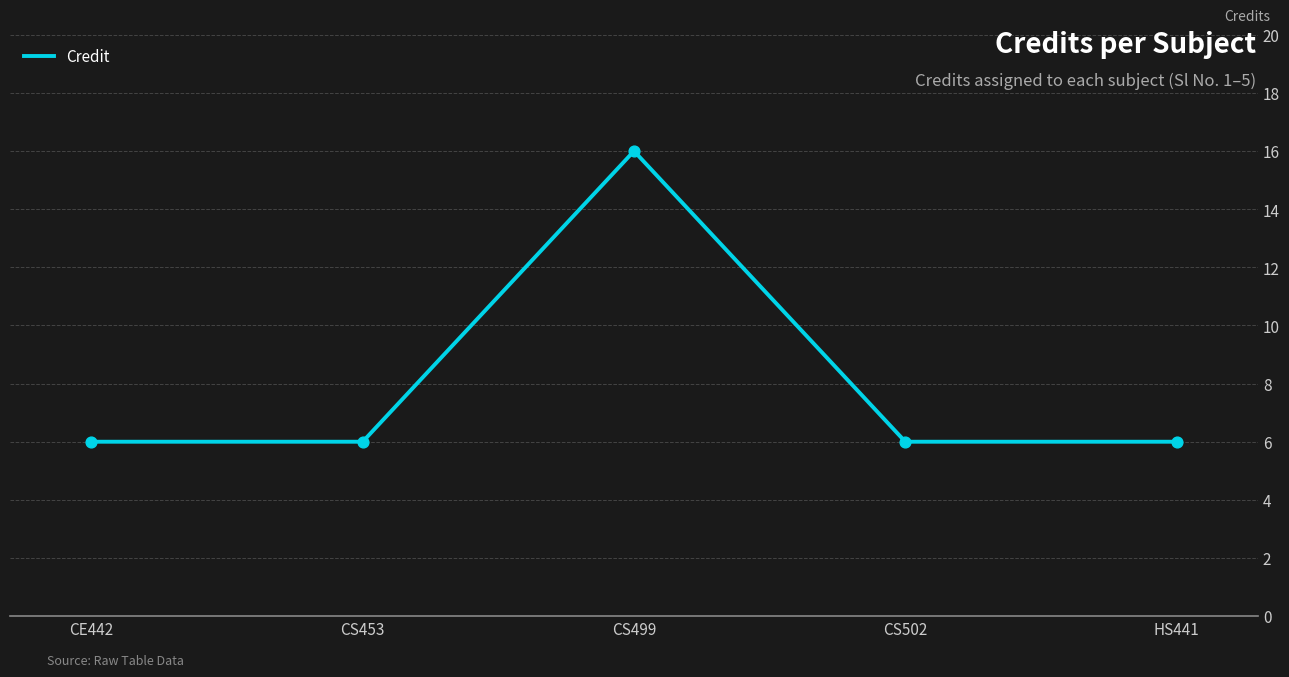

Approximately how many times larger is the value at HS441 compared to CS499?

0.4